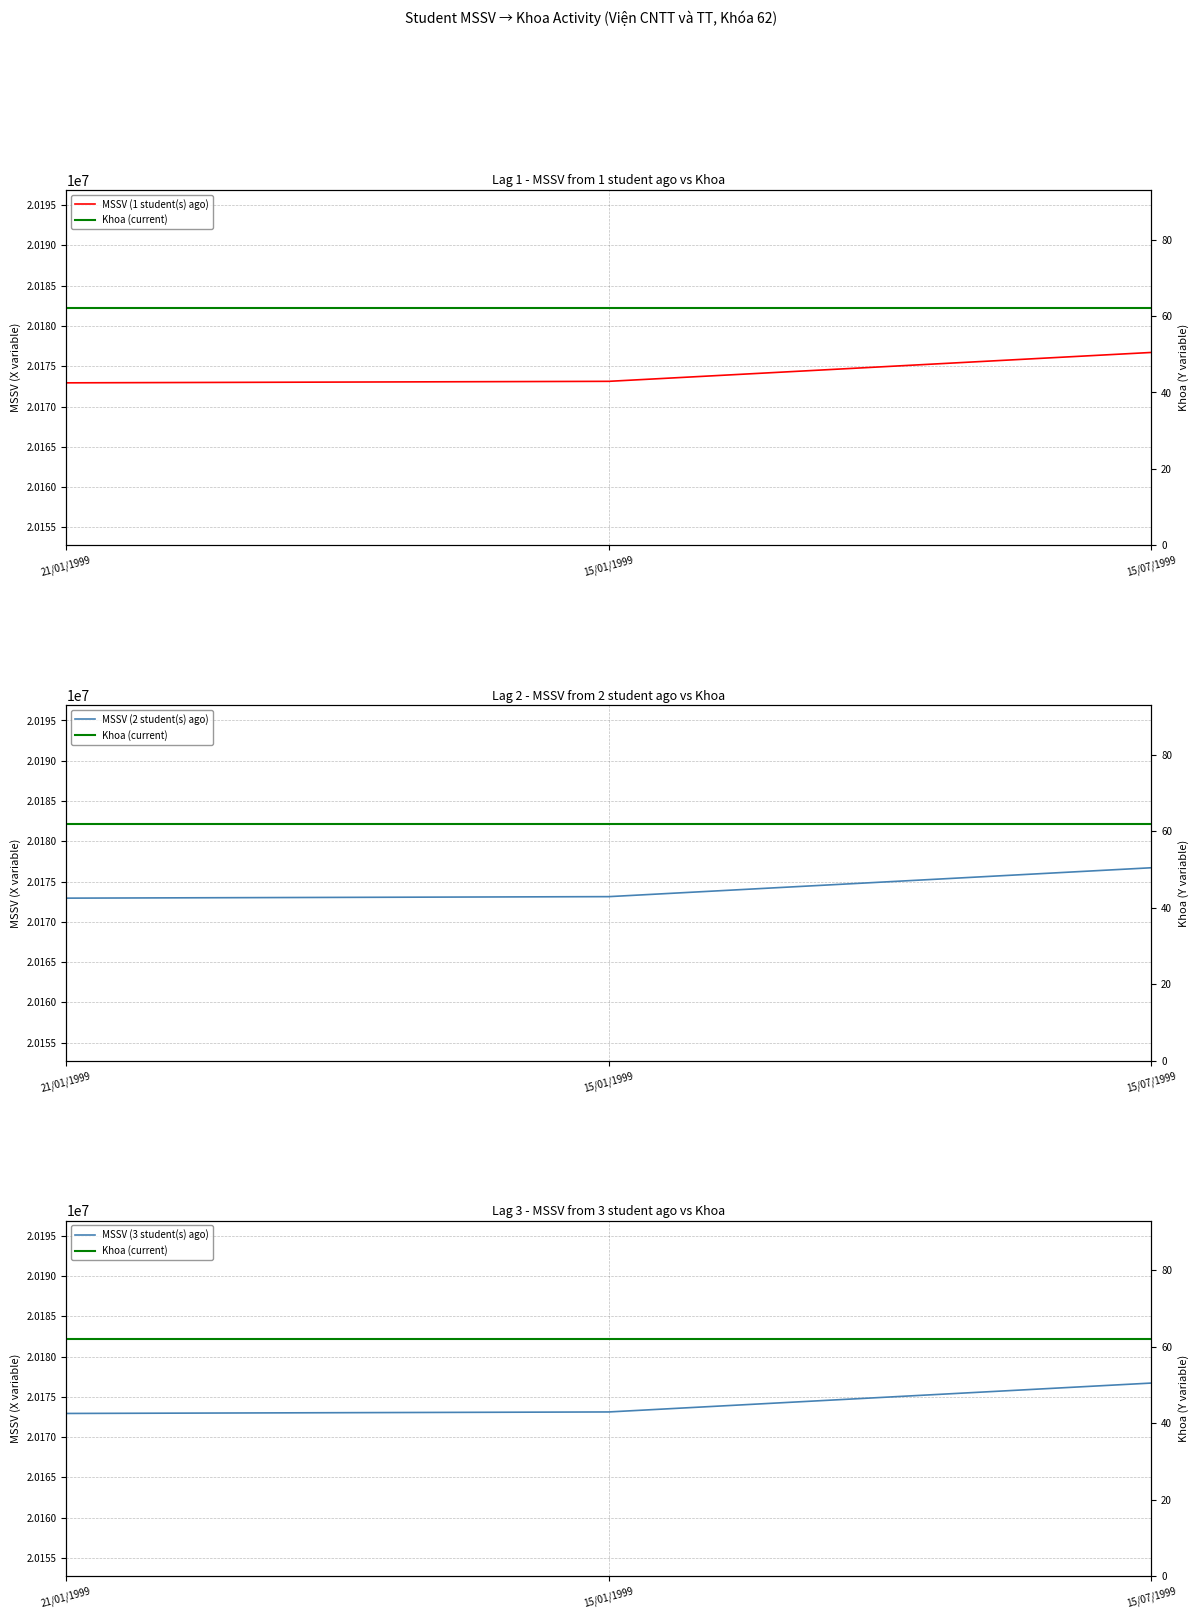

What is the approximate value of MSSV (3 student(s) ago) at 21/01/1999, to the nearest 50?

20172950